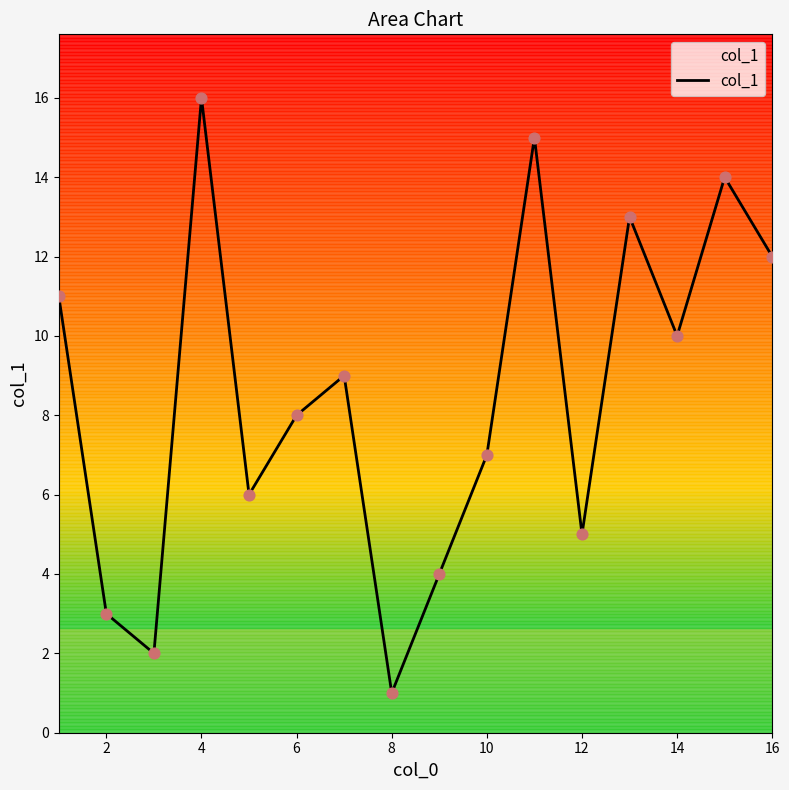

What is the greatest value displayed?

16